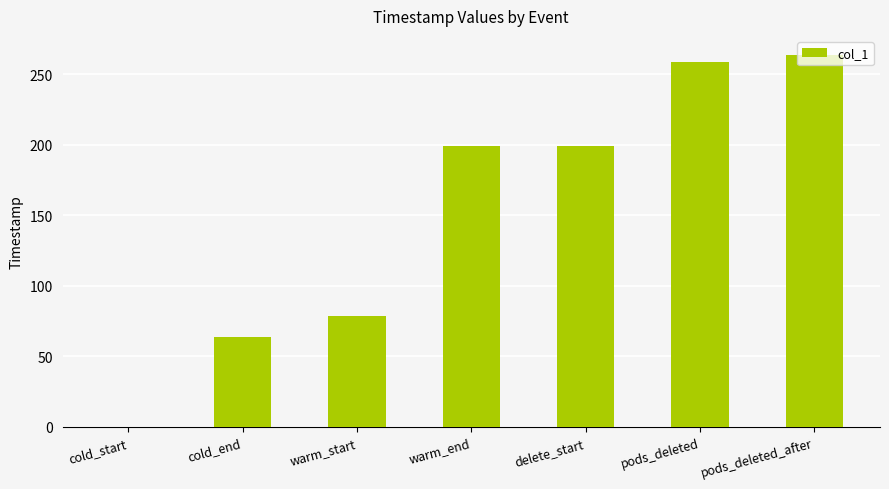

The chart shows a value of 151.9 at pods_deleted. True or false?

False